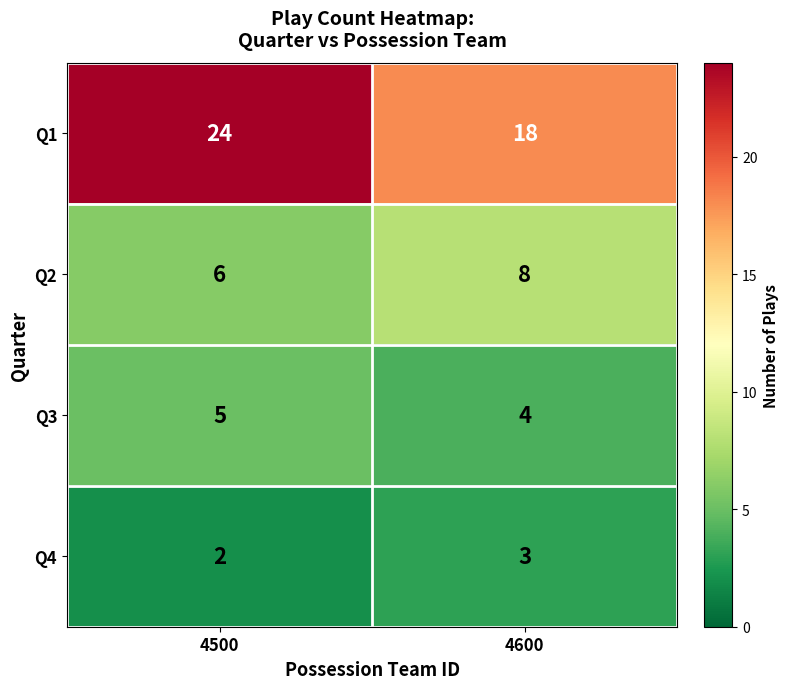

Is it true that Q2 equals 4 at 4500?

False